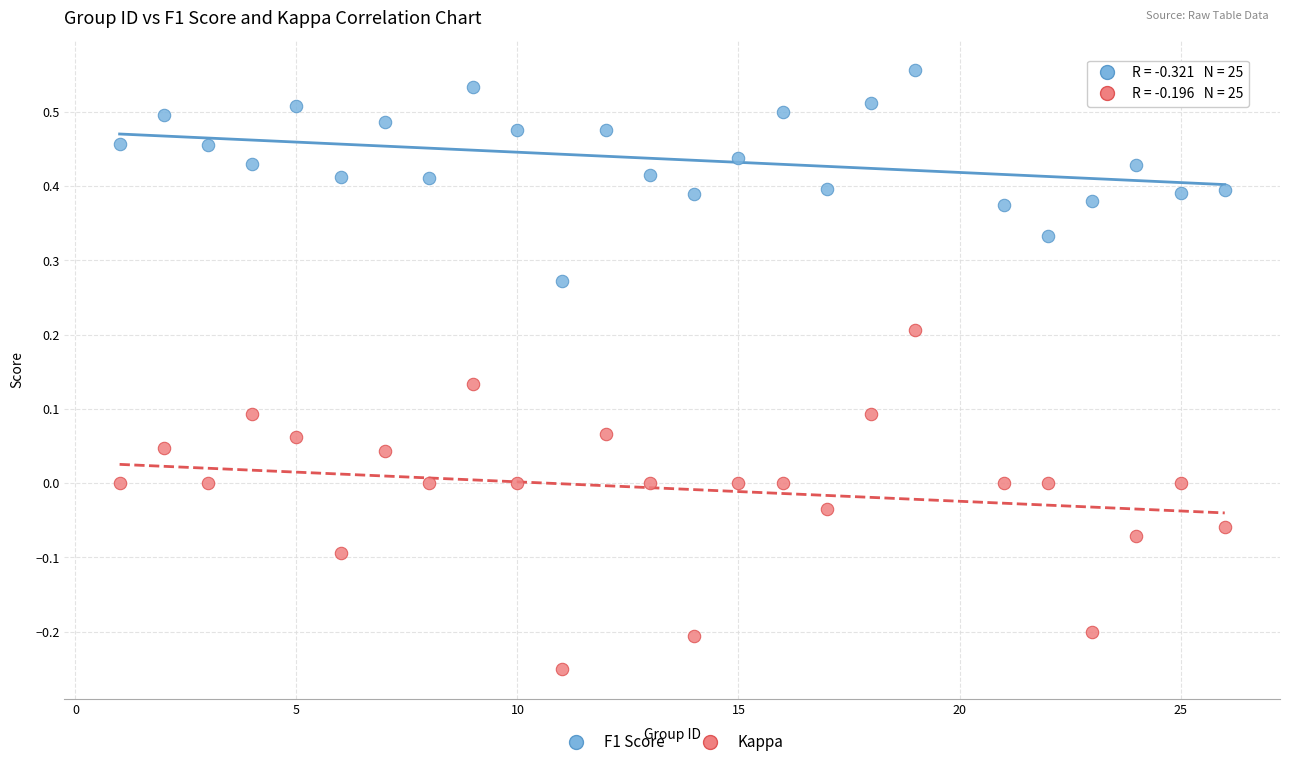

Which series contains the highest Y value?

F1 Score